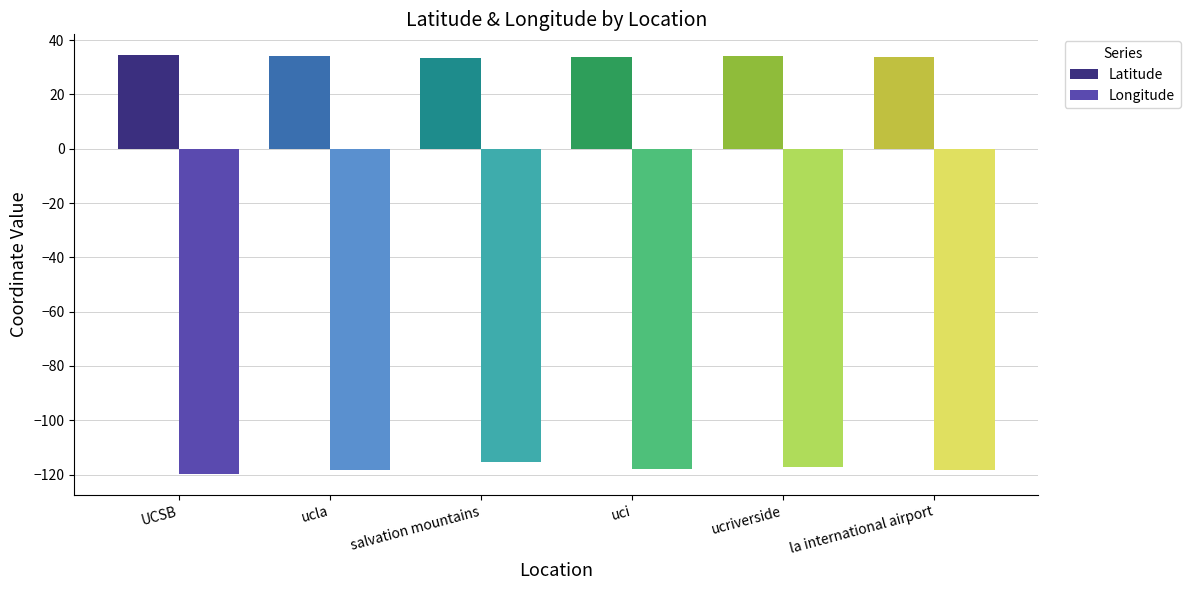

Which category has the lowest value across all series?

UCSB